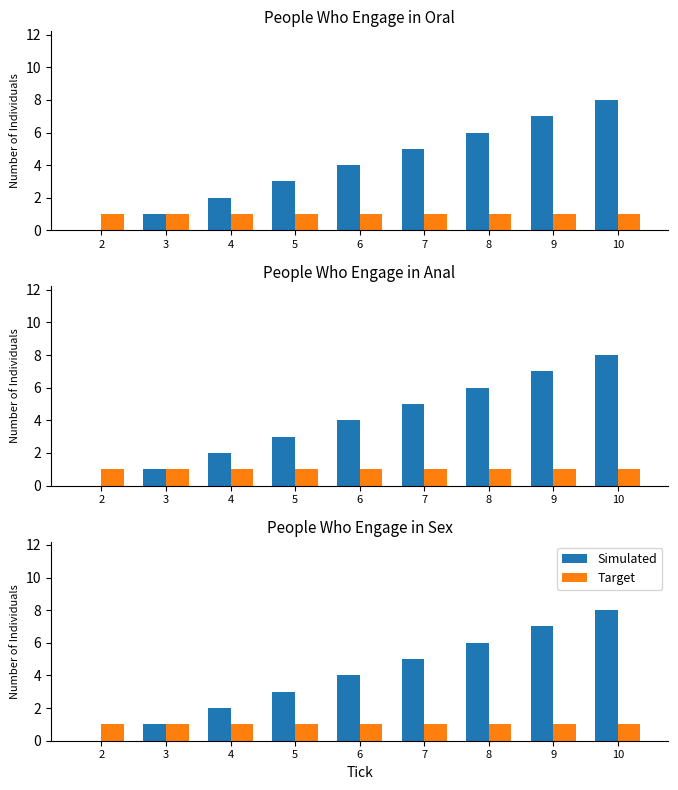

Which series has the largest total across all categories?

Simulated